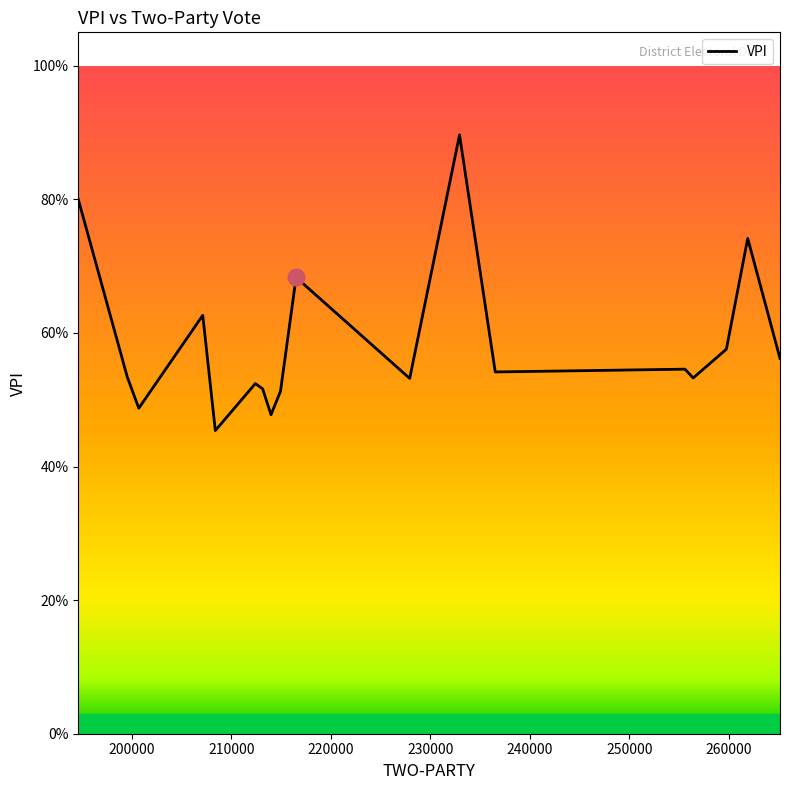

Is this an area chart (filled region under the line)?

No